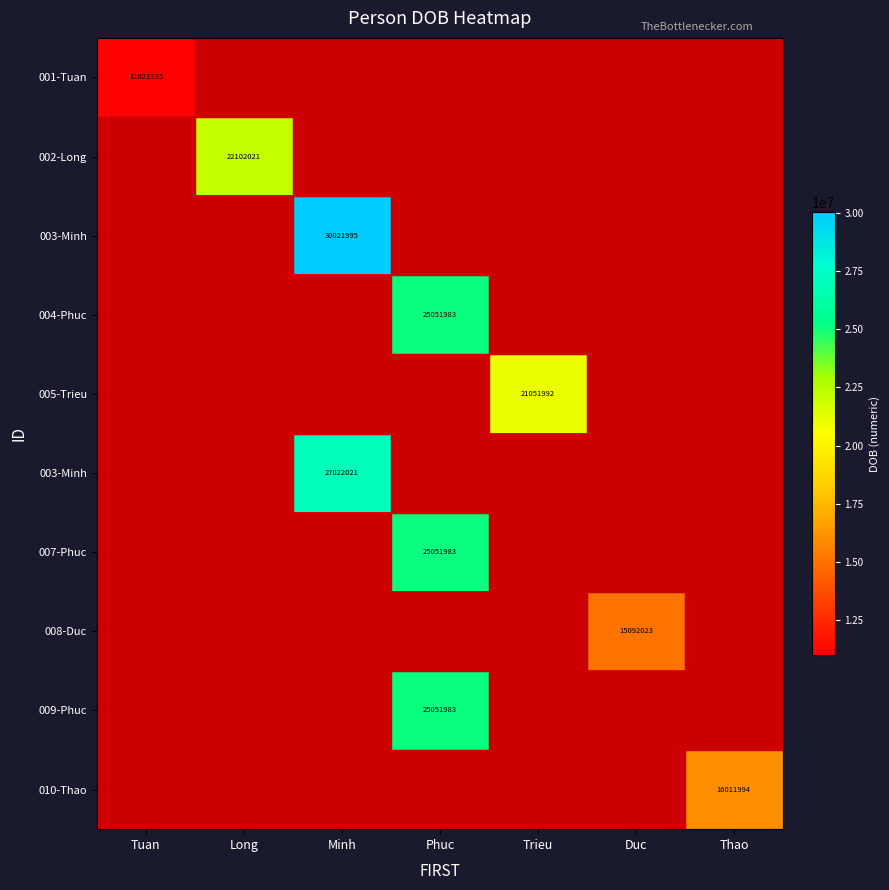

How many categories are shown in the chart?

7